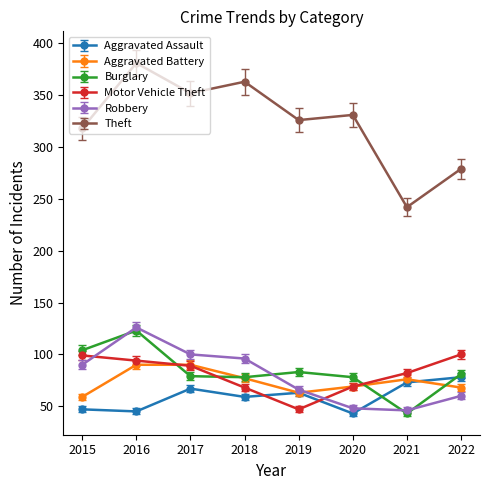

What is the value of the Aggravated Assault point at the 1st from the left?

47